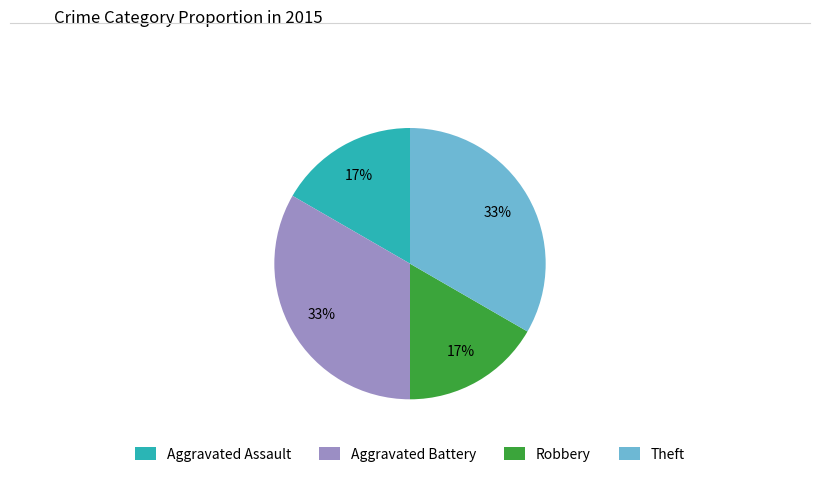

What is the ratio of the value at Theft to the value at Aggravated Battery?

1.0